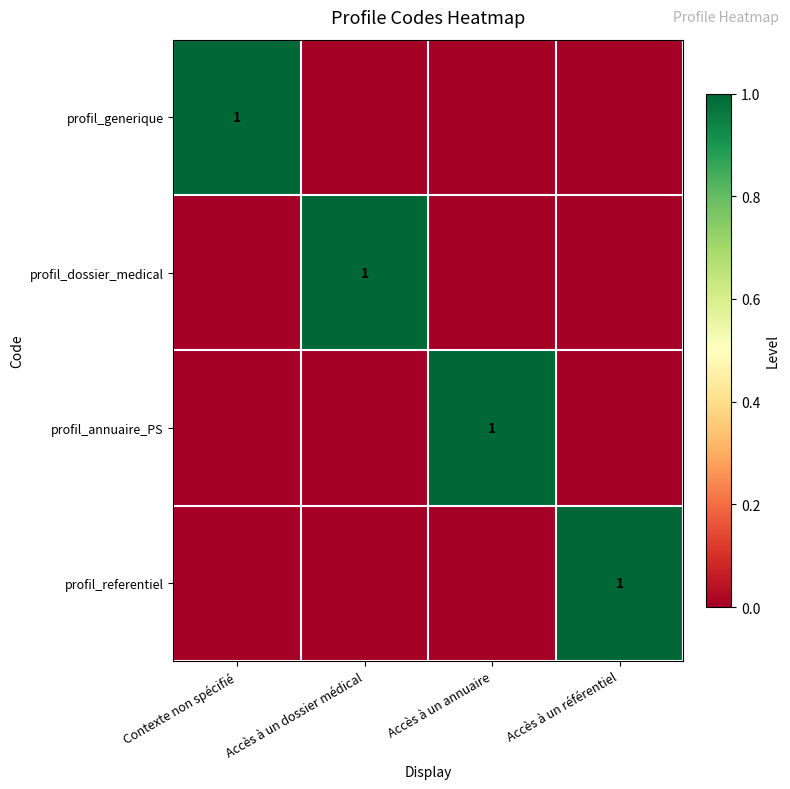

Is it true that profil_dossier_medical equals 0 at Accès à un dossier médical?

False